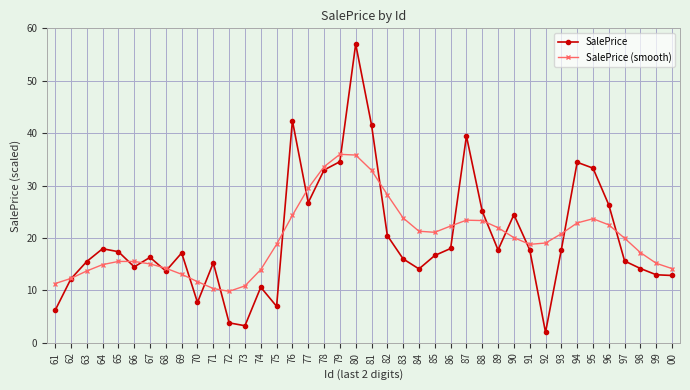

Which series changed the most between 66 and 87?

SalePrice